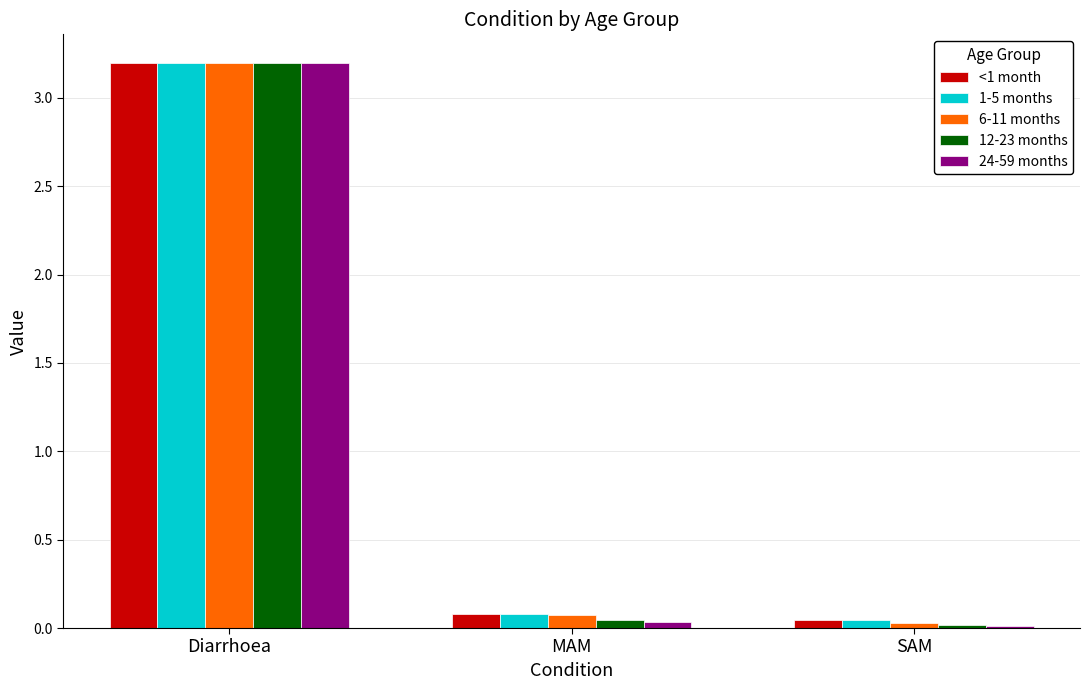

Is it true that <1 month equals 0.1 at MAM?

True